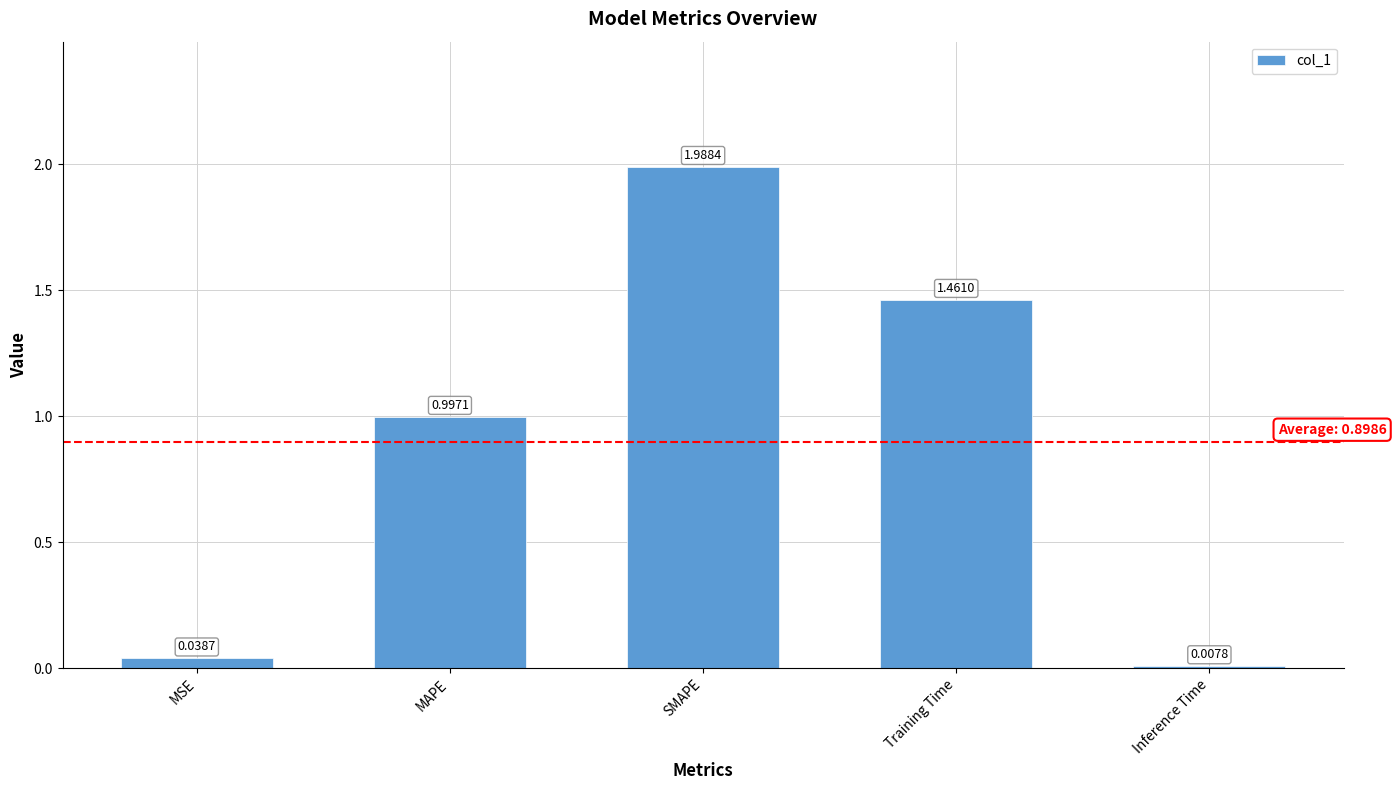

Which label corresponds to the largest value in the chart?

SMAPE